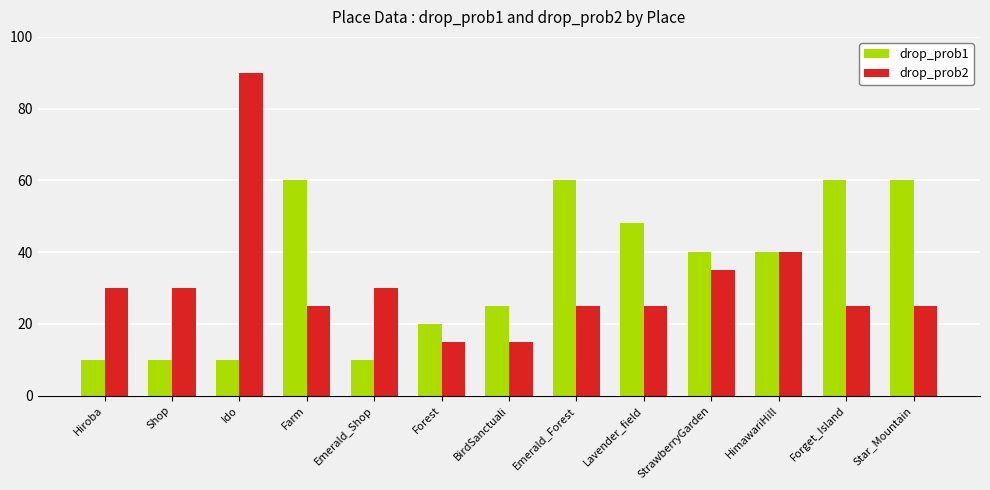

What position from the right is Farm?

10